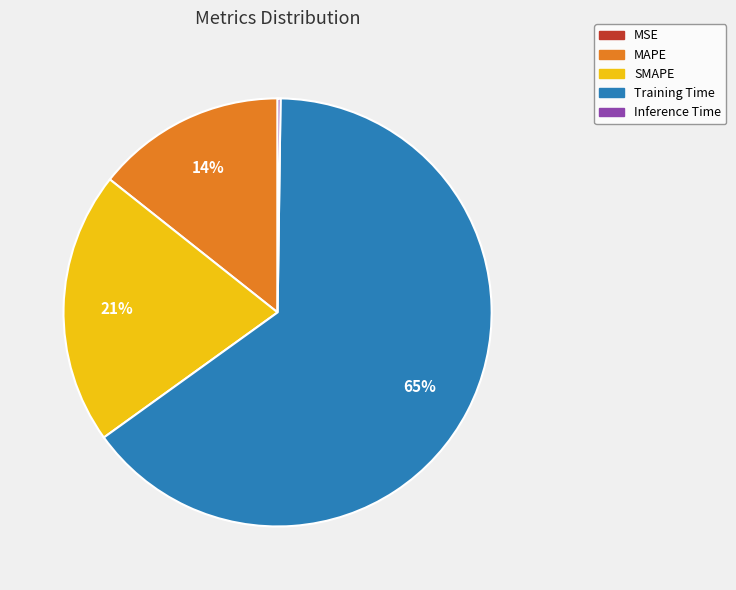

The Training Time slice represents 65% of the pie. True or false?

True